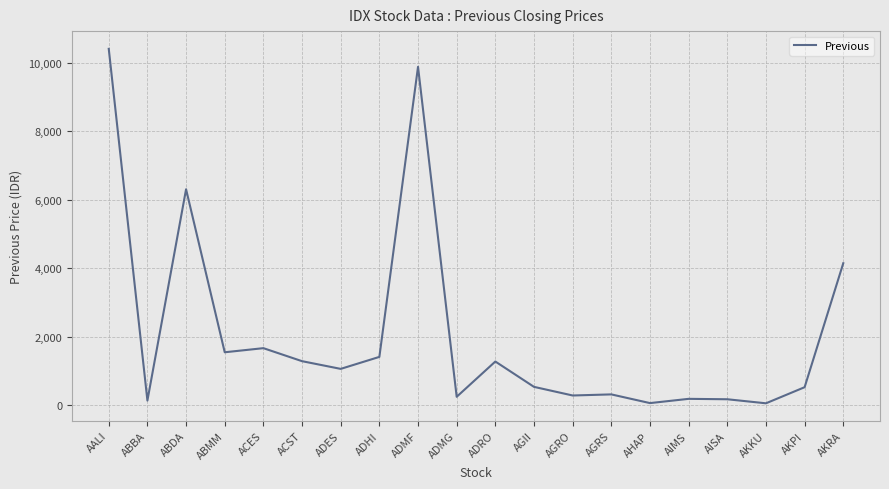

Which has a higher value, ADHI or AIMS?

ADHI